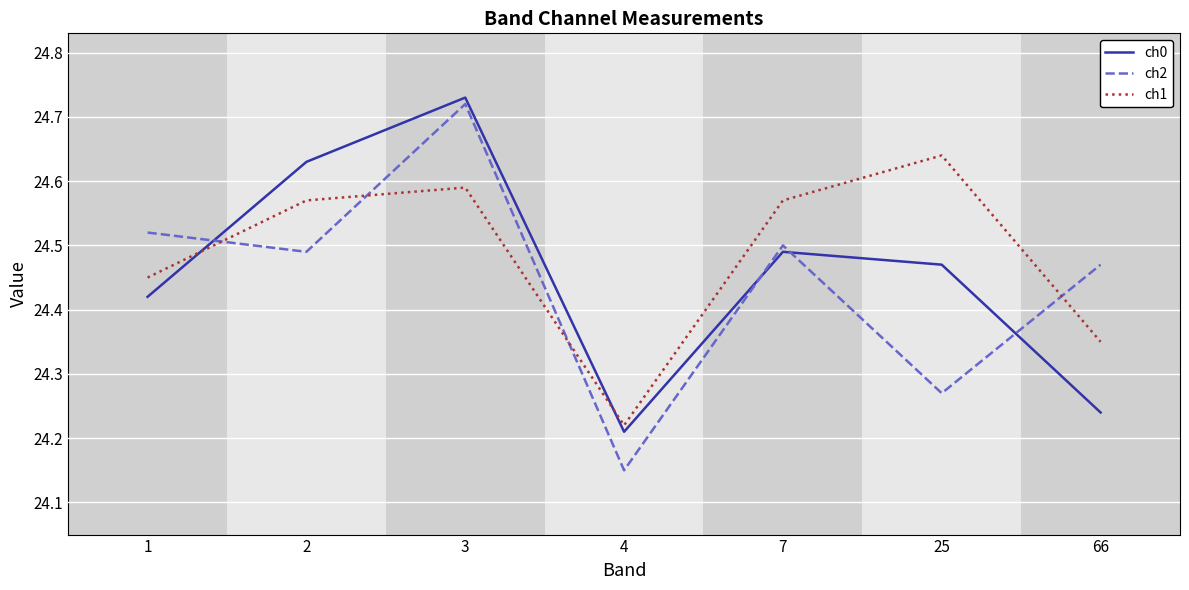

What is the difference between the maximum and minimum values in the ch1 series?

0.4